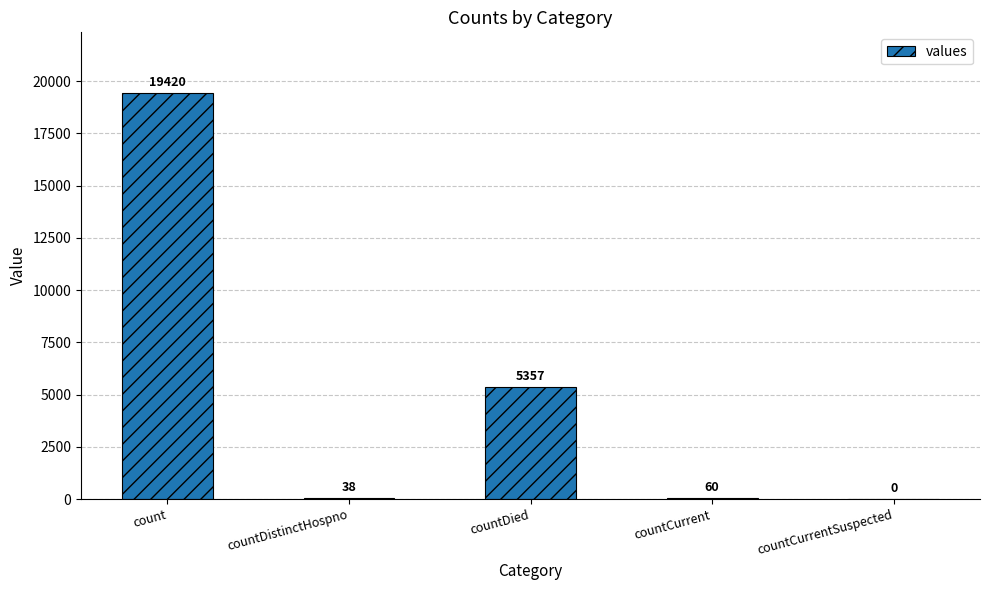

The chart shows a value of 13020 at countCurrentSuspected. True or false?

False